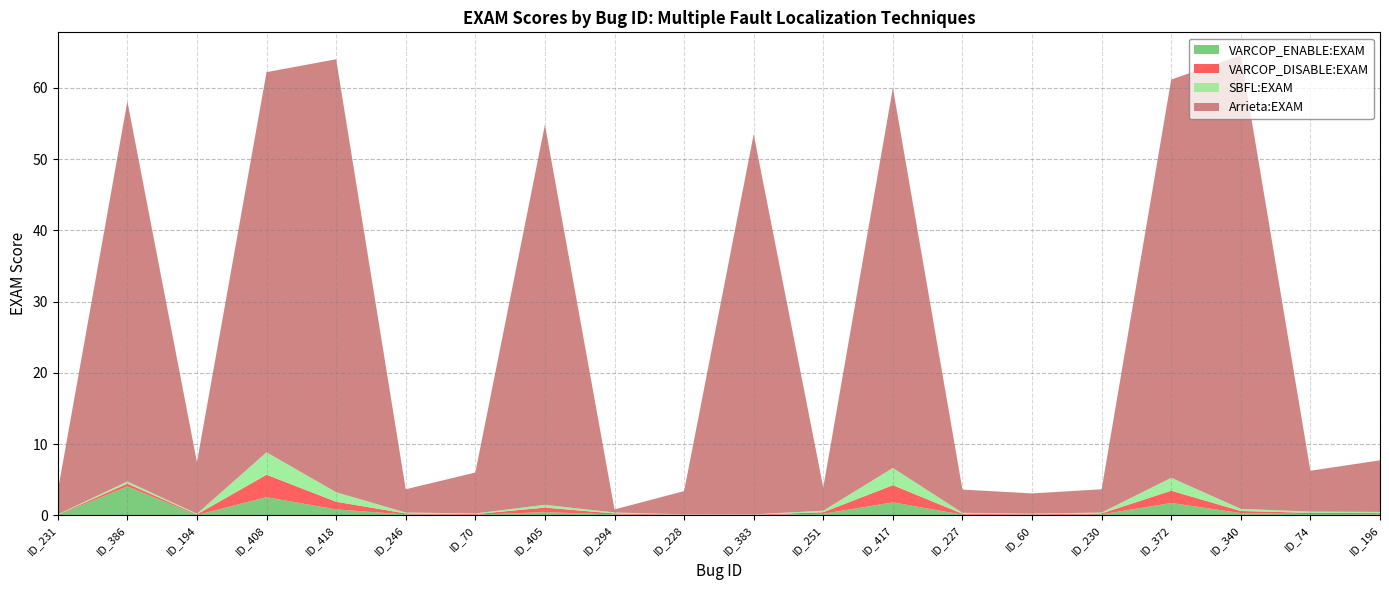

Reading left to right, list all the values displayed in this chart.

VARCOP_ENABLE:EXAM: 0.0	4.1	0.0	2.5	0.8	0.1	0.1	0.4	0.1	0.0	0.0	0.2	1.8	0.1	0.0	0.1	1.7	0.3	0.2	0.1
VARCOP_DISABLE:EXAM: 0.0	0.4	0.1	3.1	1.1	0.1	0.1	0.6	0.1	0.0	0.0	0.2	2.4	0.1	0.1	0.1	1.7	0.3	0.2	0.2
SBFL:EXAM: 0.0	0.3	0.1	3.1	1.3	0.1	0.1	0.4	0.1	0.0	0.0	0.2	2.4	0.1	0.1	0.1	1.8	0.3	0.2	0.2
Arrieta:EXAM: 3.3	53.4	7.2	53.4	60.8	3.3	5.7	53.4	0.4	3.3	53.4	3.3	53.4	3.3	2.9	3.3	55.9	63.7	5.7	7.2